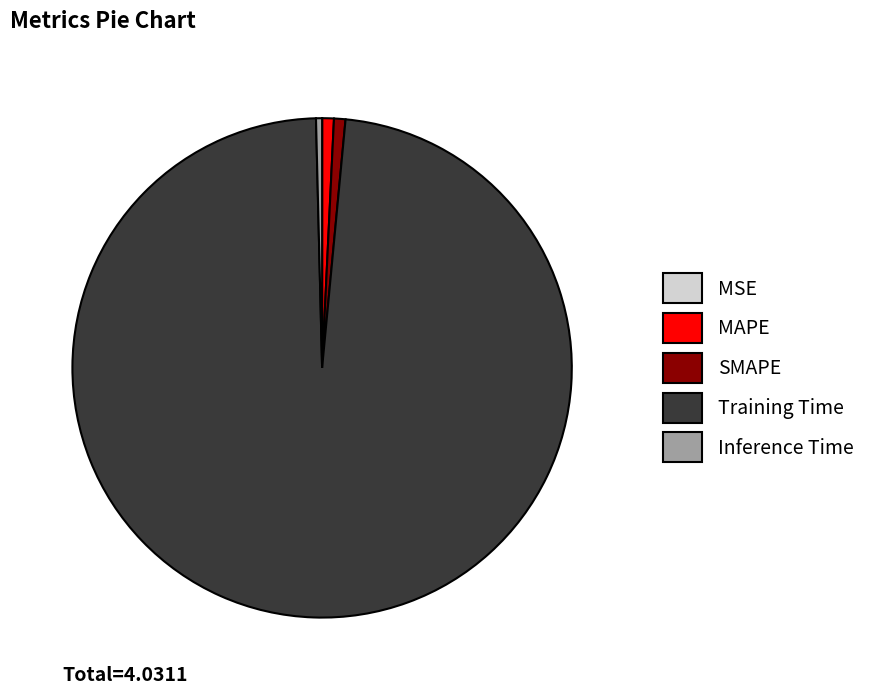

The SMAPE slice represents 1% of the pie. True or false?

True